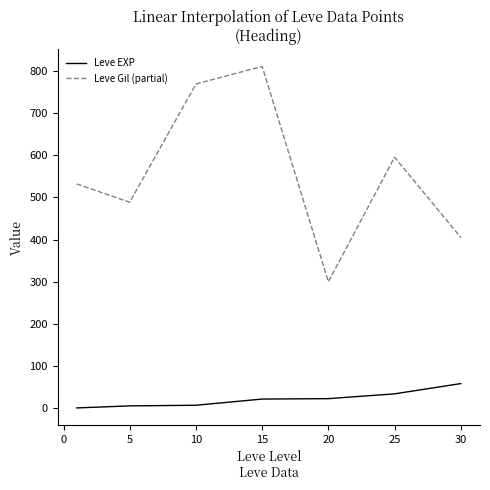

Which series has the largest total across all categories?

Leve Gil (partial)